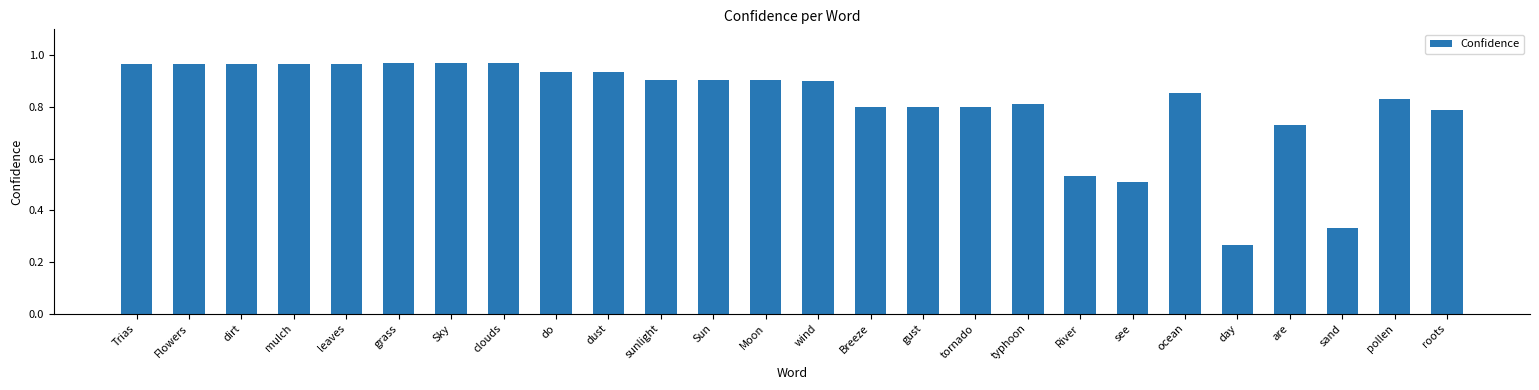

How many series are shown in this chart?

1